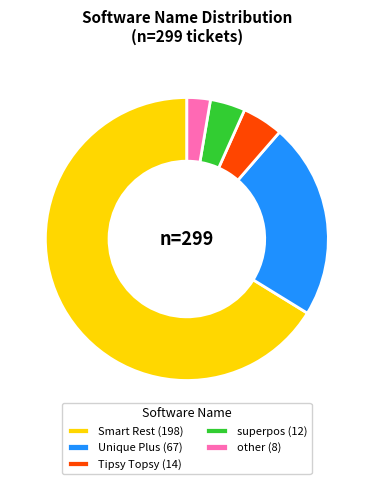

The superpos (12) slice represents 4% of the pie. True or false?

True